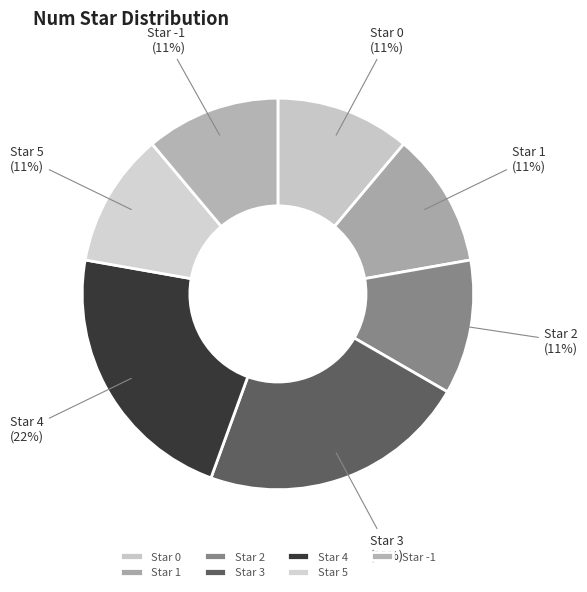

What percentage is the Star 0 slice, to the nearest percent?

11%